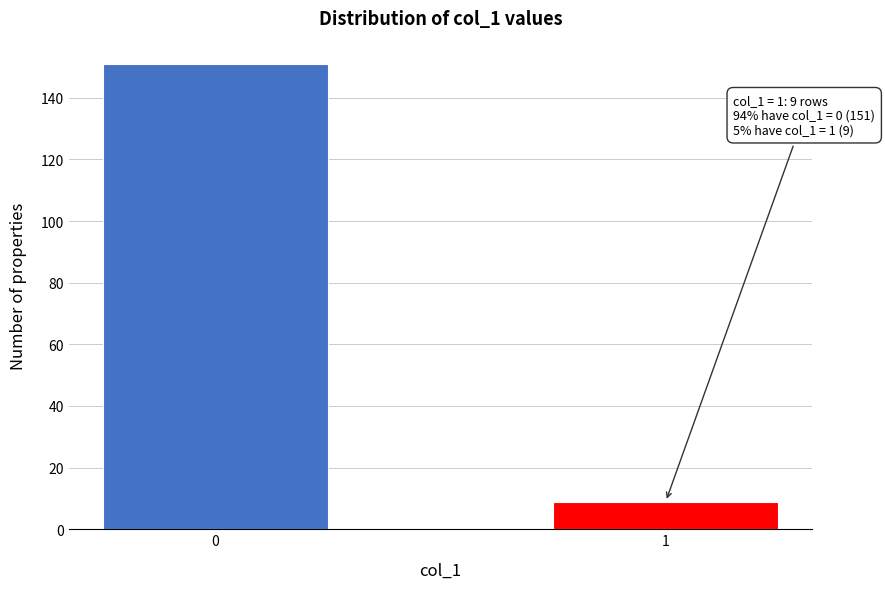

Reading left to right, transcribe all the data shown in this chart.

0=151	1=9